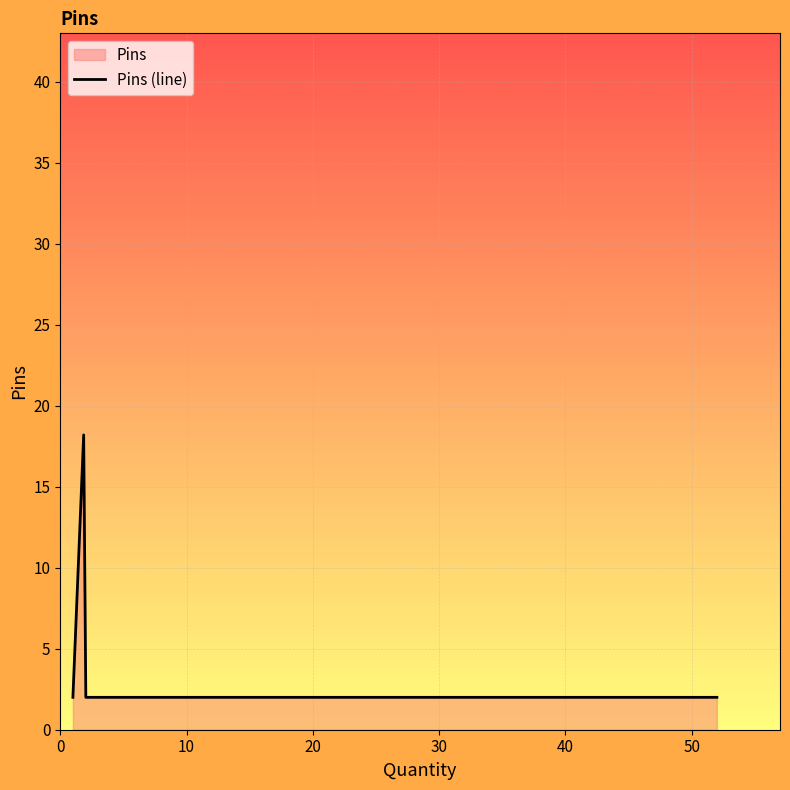

What is the difference between the maximum and minimum values?

16.2